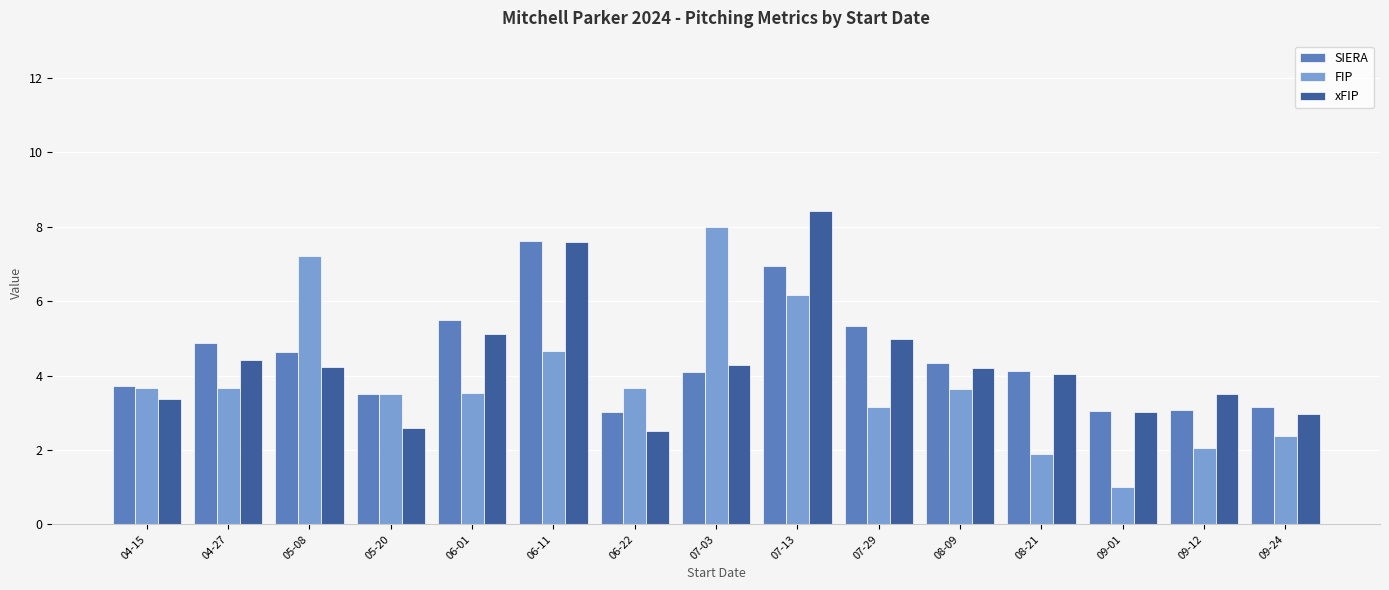

What value does the FIP series have at 08-21?

1.9